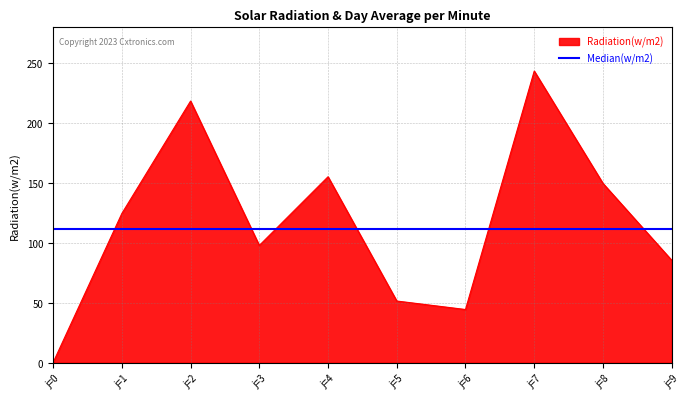

Between which two adjacent categories do Radiation(w/m2) and Median(w/m2) first intersect?

j=0 and j=1